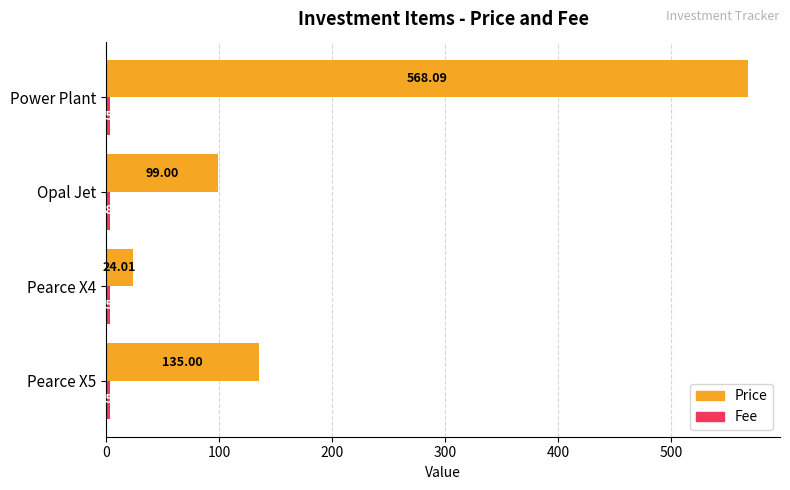

What is the total value across all series at Pearce X4?

27.5